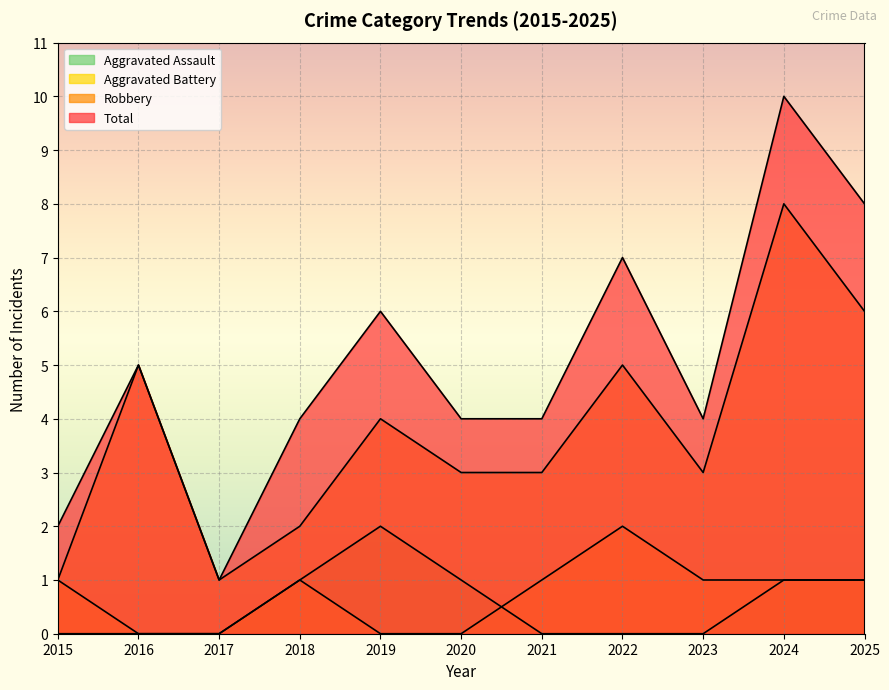

Reading right to left, list all the values displayed in this chart.

Aggravated Assault: 1	1	0	0	0	1	2	1	0	0	0
Aggravated Battery: 1	1	1	2	1	0	0	1	0	0	1
Robbery: 6	8	3	5	3	3	4	2	1	5	1
Total: 8	10	4	7	4	4	6	4	1	5	2